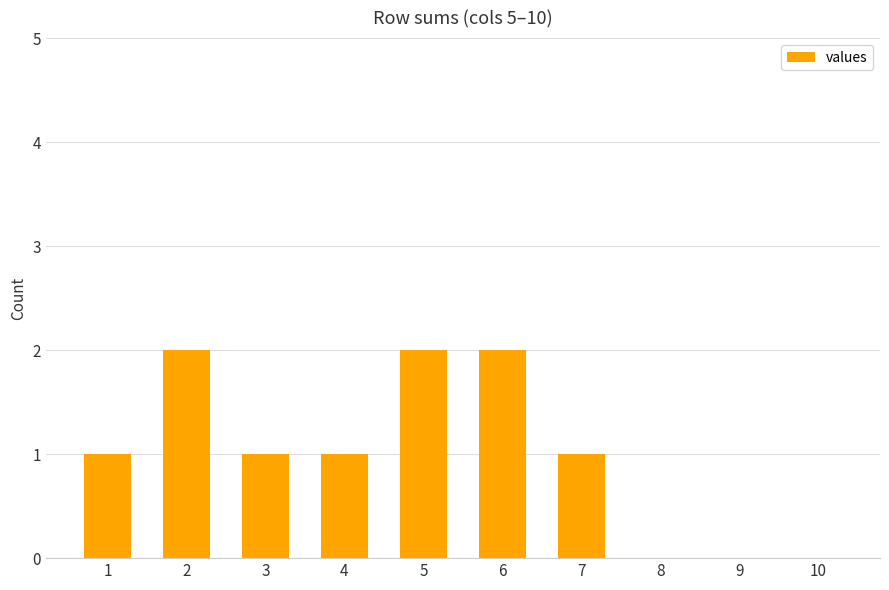

Are the bars horizontal?

No